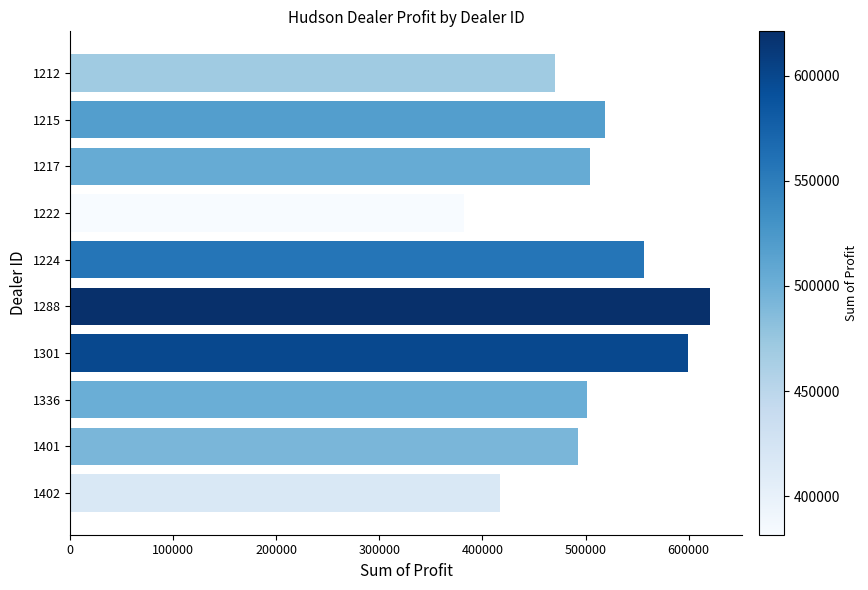

What is the value of the 4th bar from the top?

381657.0